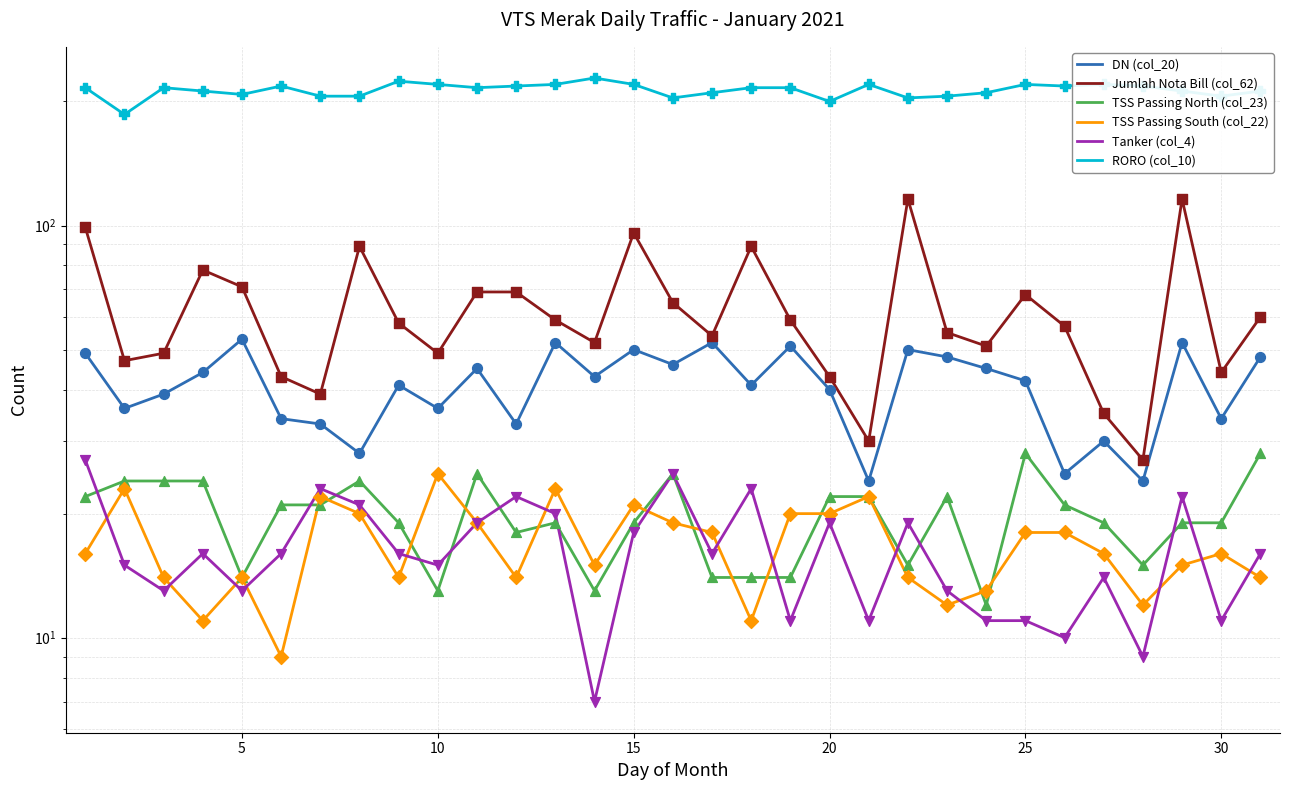

Which series reaches the maximum Y coordinate?

RORO (col_10)